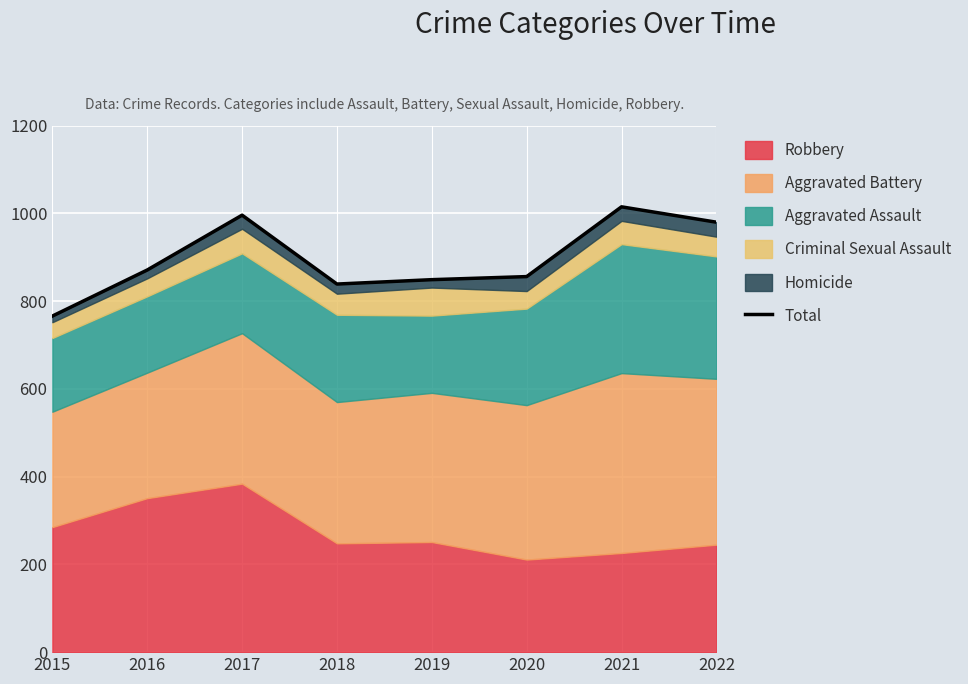

Rank the categories by value from highest to lowest.

2021, 2017, 2022, 2016, 2020, 2019, 2018, 2015